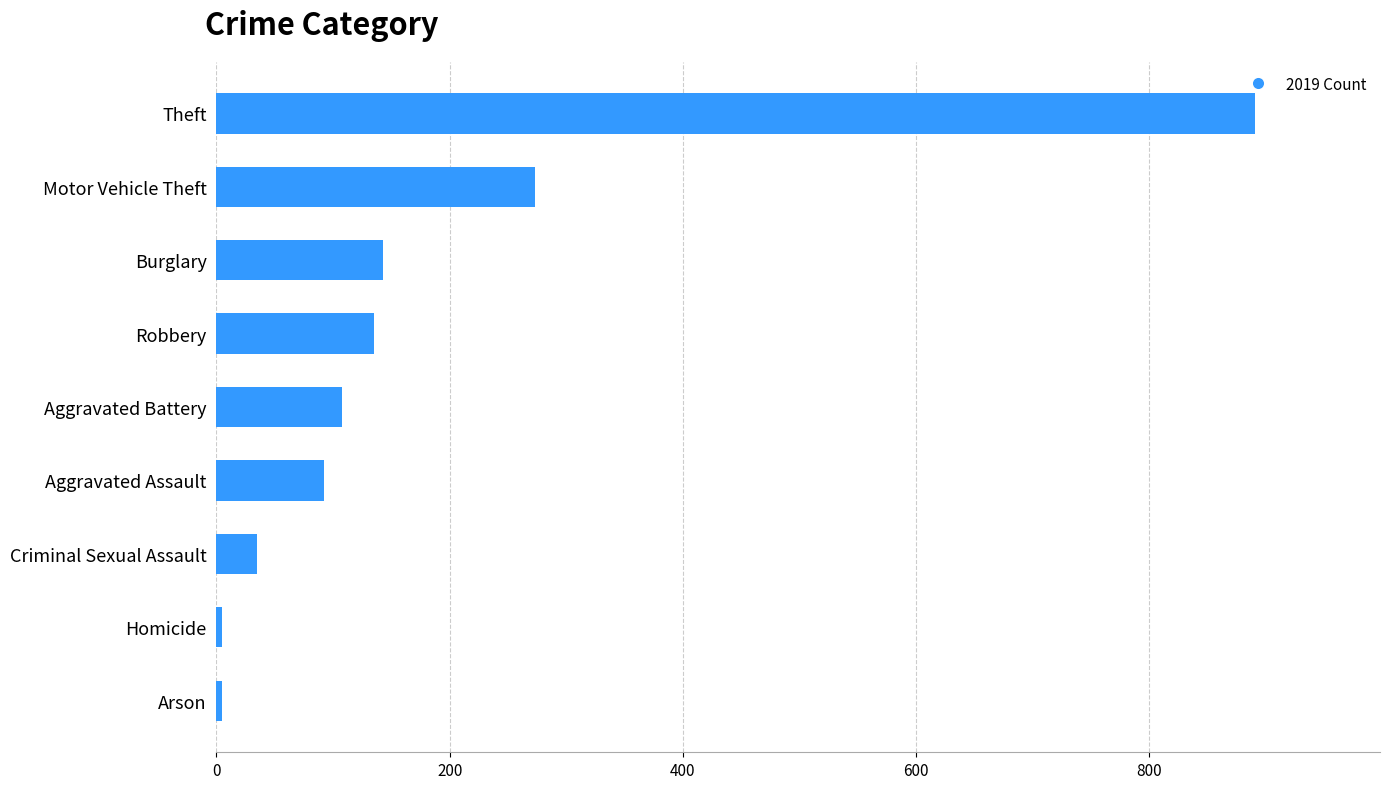

The value at Theft is 891. True or false?

True